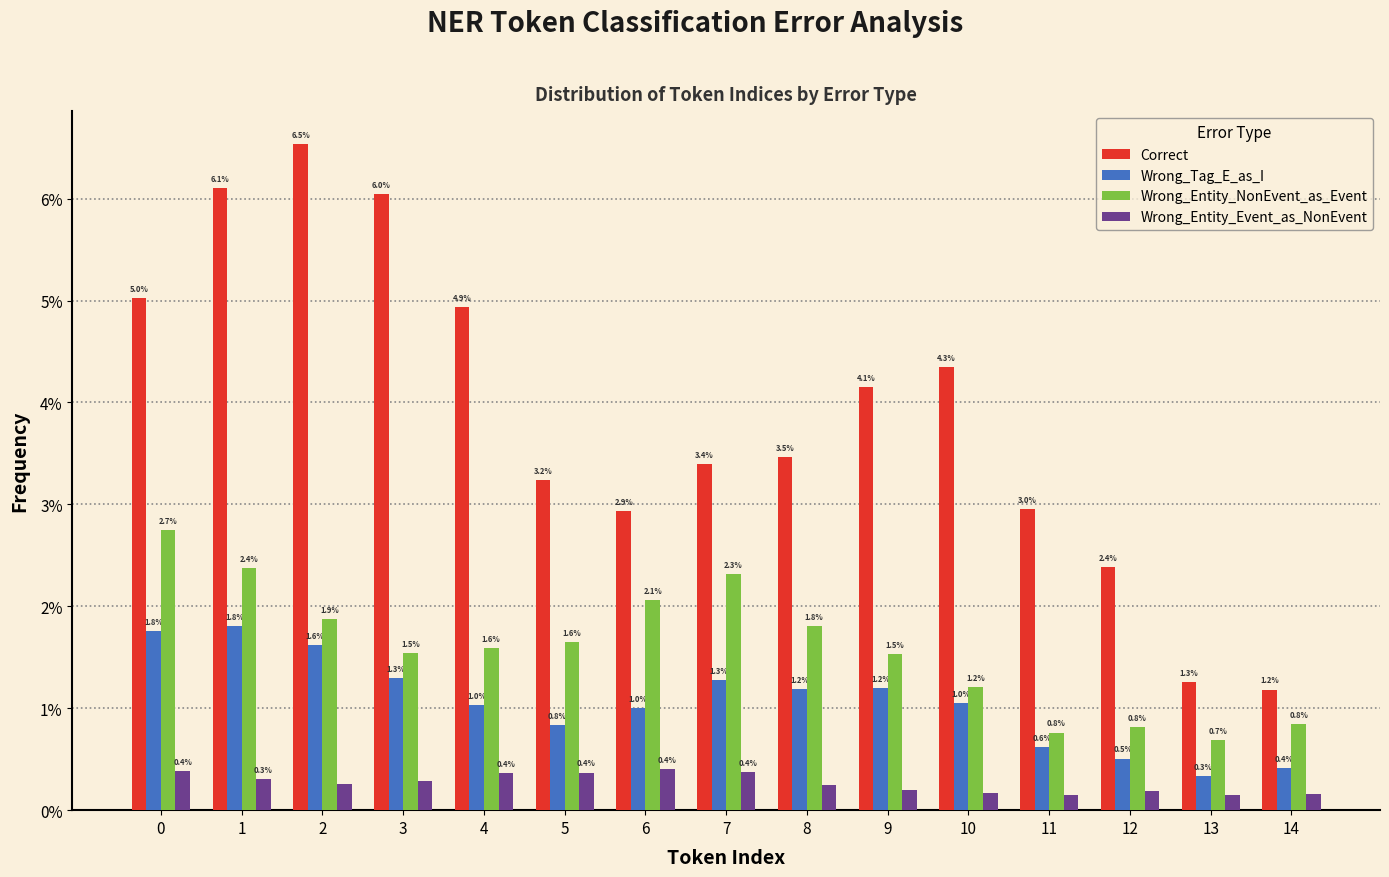

In the Wrong_Entity_NonEvent_as_Event series, which range on the x-axis has the tallest bar?

-0.5 to 0.5